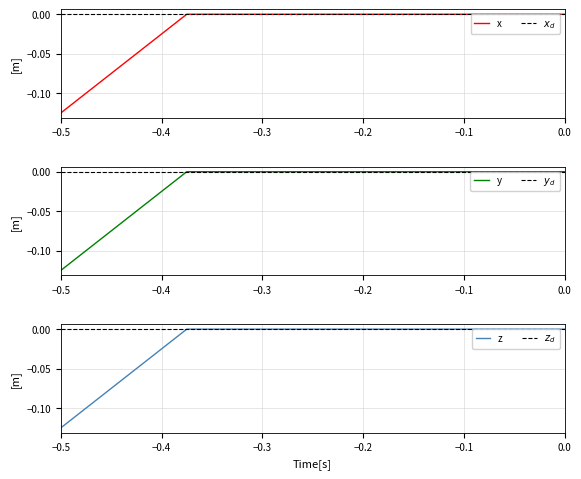

Is it true that x equals -0.2 at −0.5?

False